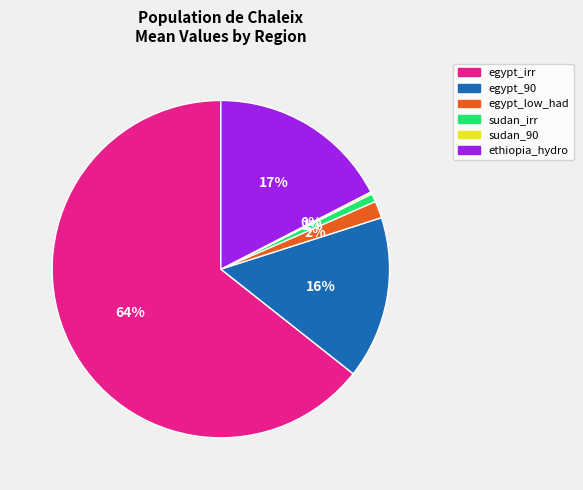

The ethiopia_hydro slice represents 6% of the pie. True or false?

False